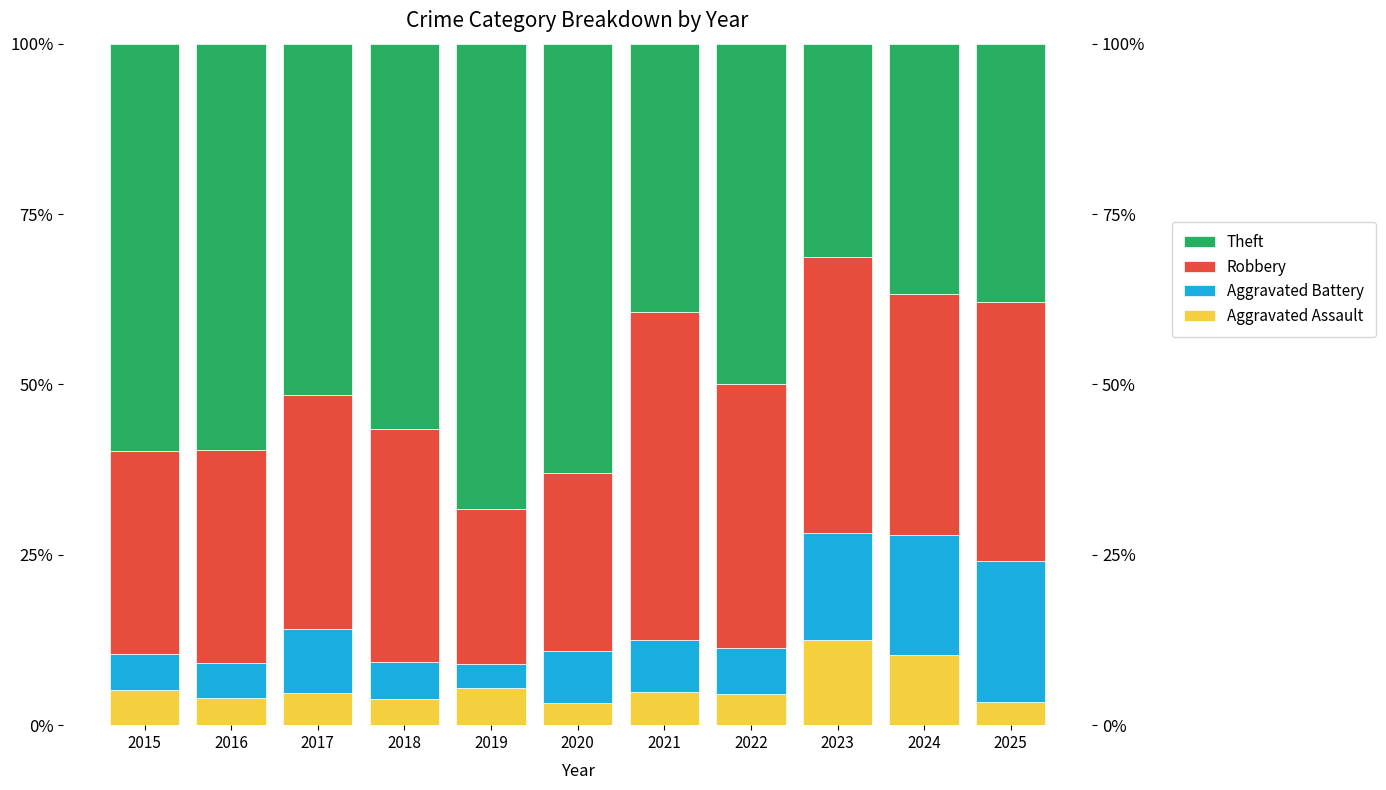

The value of Theft at 2016 is 59.6. True or false?

True